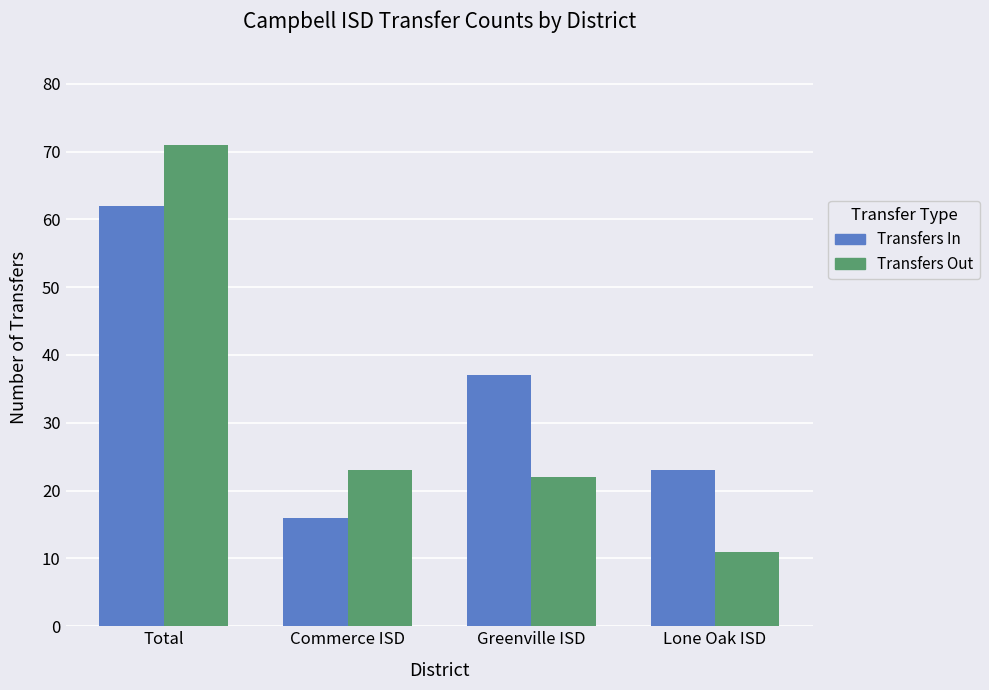

At which category is the sum across all series the highest?

Total